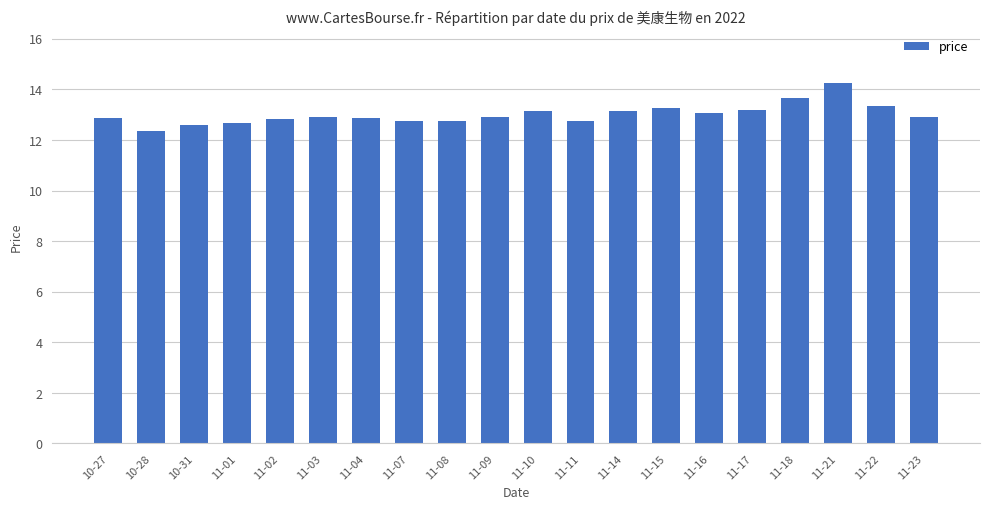

The chart shows a value of 13.1 at 11-14. True or false?

True